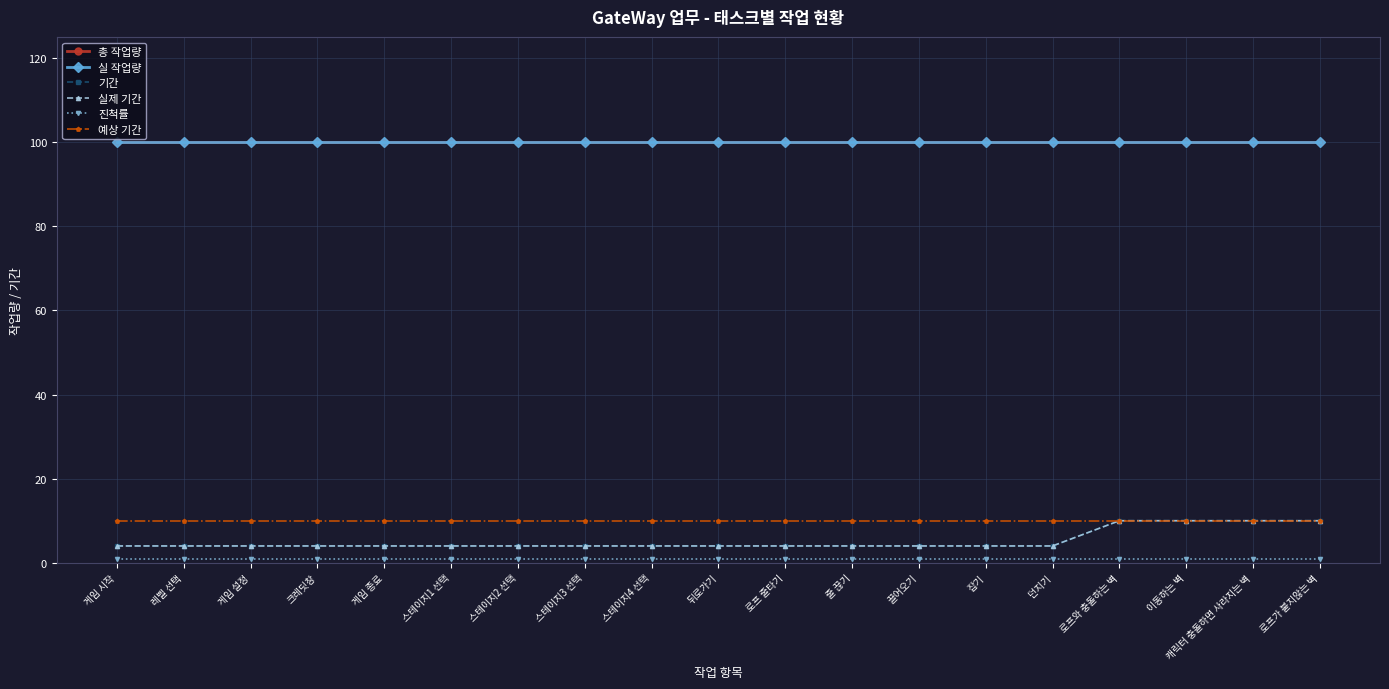

Is this an area chart (filled region under the line)?

No